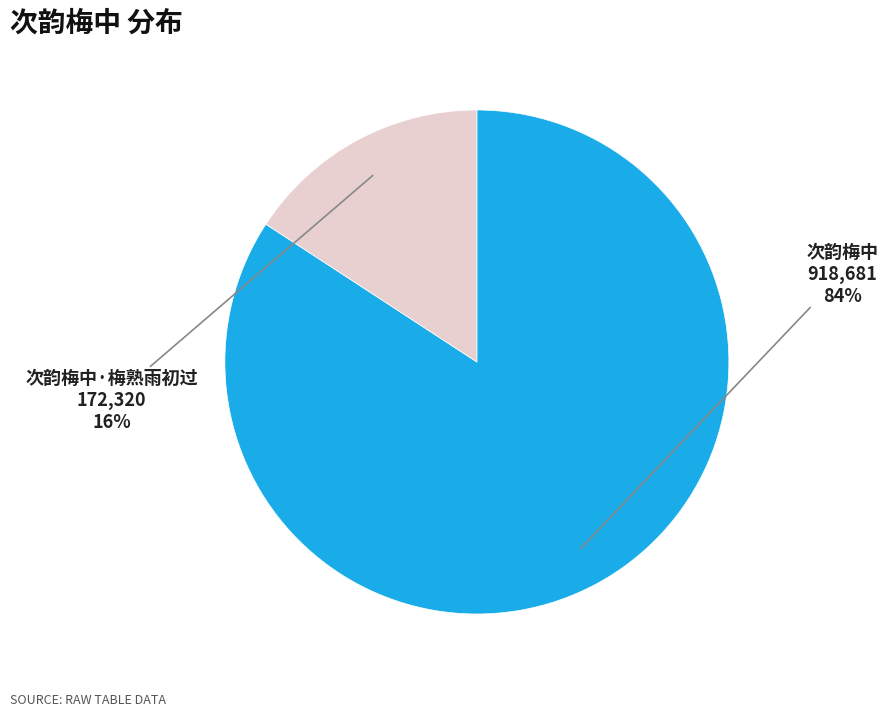

How many segments does this pie chart have?

2